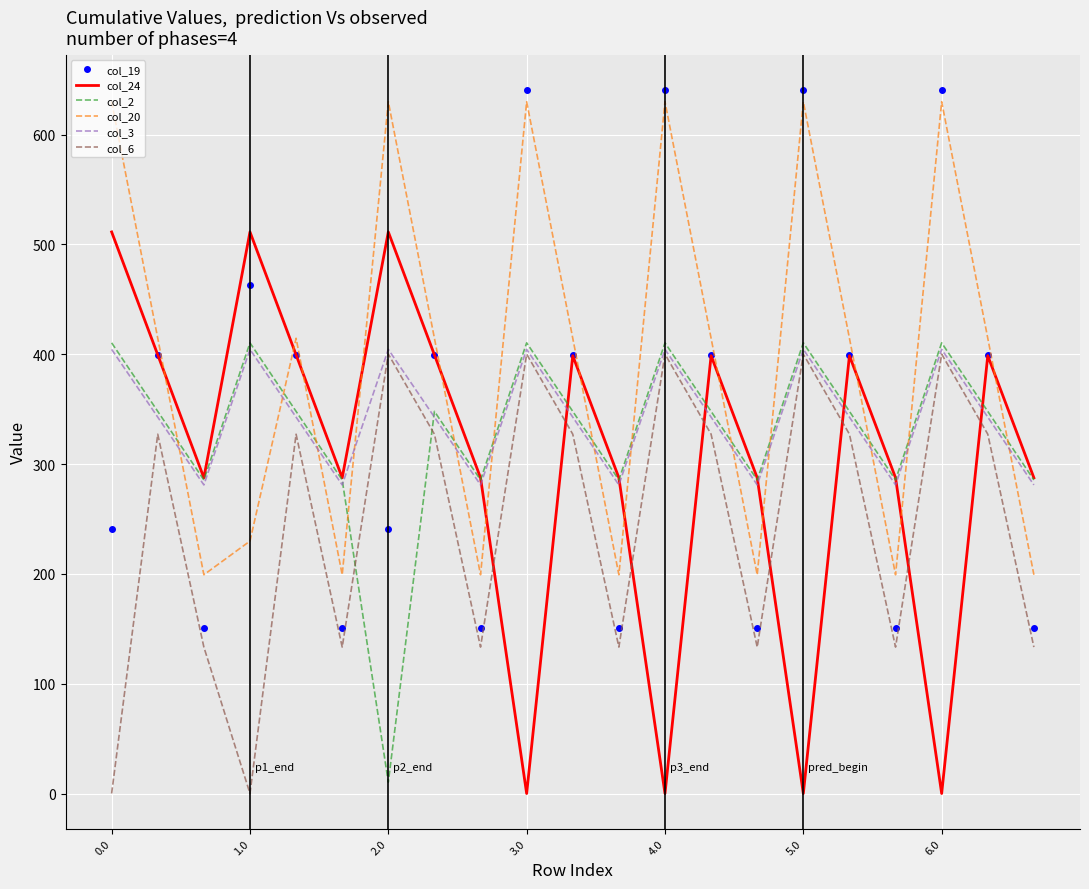

How many interior local valleys does the col_20 series have?

6